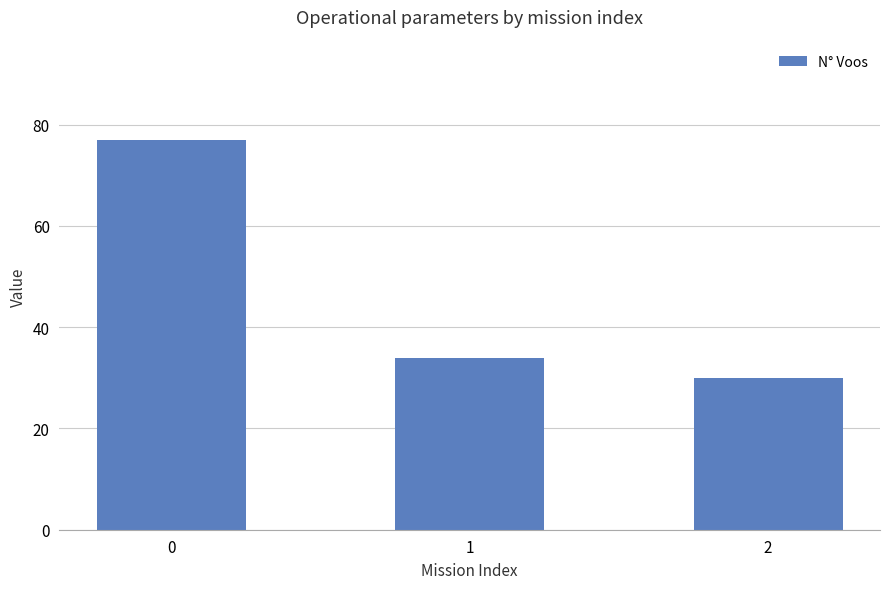

How many values are below 34?

1